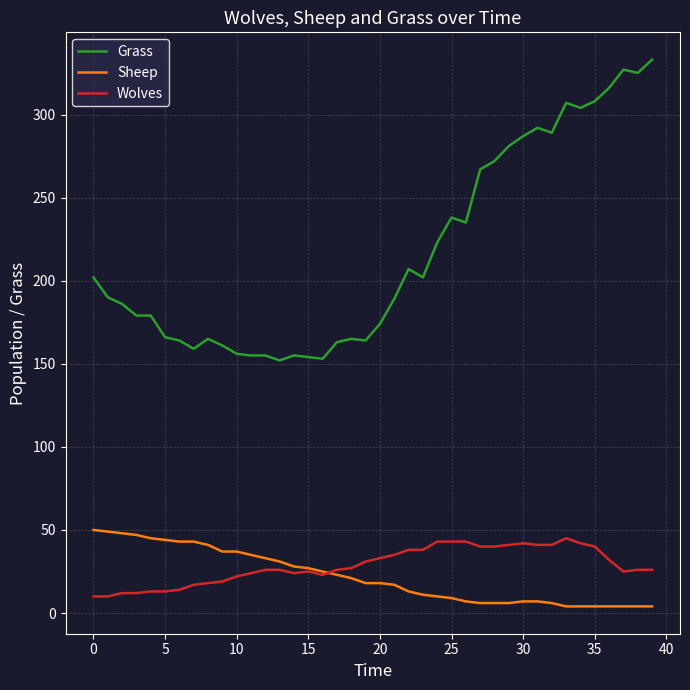

Which series has the widest spread of values?

Grass